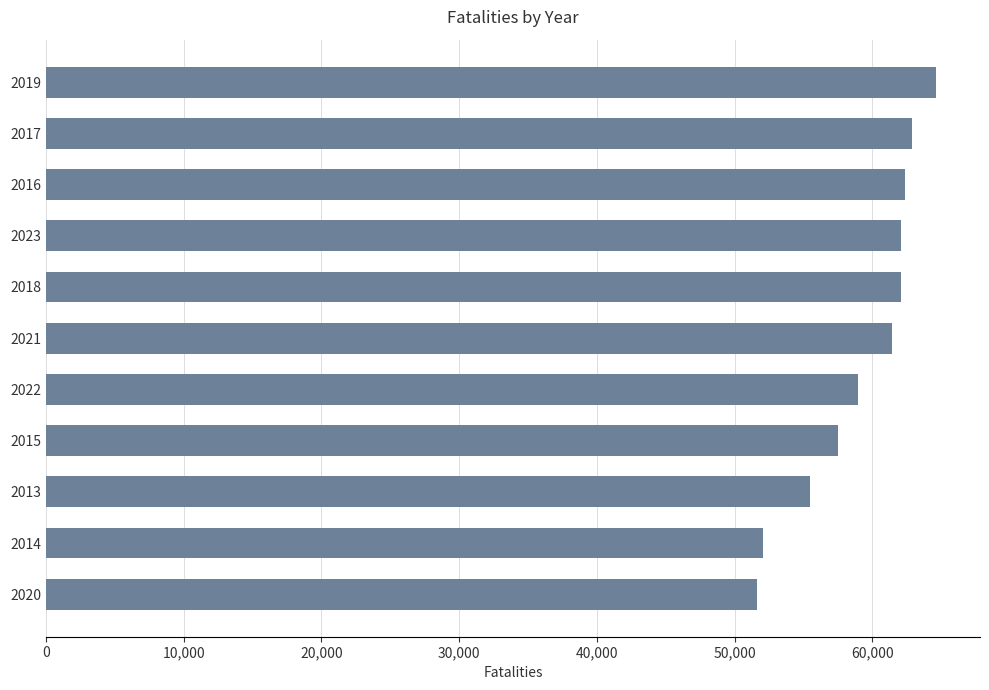

At which category does the chart reach its peak across all series?

2019